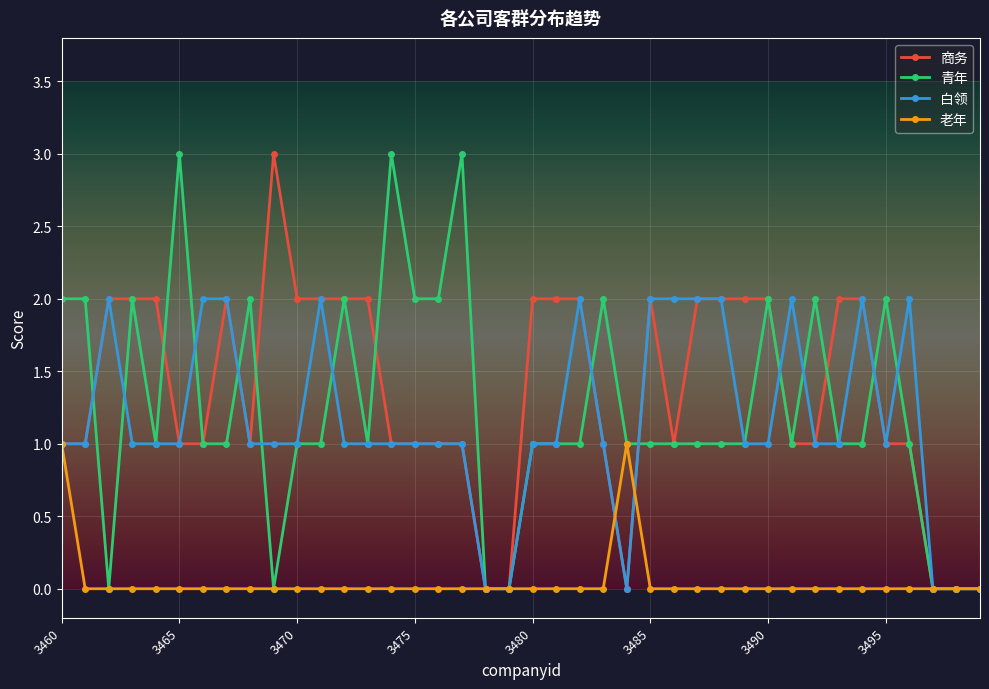

Reading right to left, what are all the values shown in this chart?

商务: 0	0	0	1	1	2	2	1	1	2	2	2	2	1	2	0	1	2	2	2	0	0	1	1	1	1	2	2	2	2	3	1	2	1	1	2	2	2	1	1
青年: 0	0	0	1	2	1	1	2	1	2	1	1	1	1	1	1	2	1	1	1	0	0	3	2	2	3	1	2	1	1	0	2	1	1	3	1	2	0	2	2
白领: 0	0	0	2	1	2	1	1	2	1	1	2	2	2	2	0	1	2	1	1	0	0	1	1	1	1	1	1	2	1	1	1	2	2	1	1	1	2	1	1
老年: 0	0	0	0	0	0	0	0	0	0	0	0	0	0	0	1	0	0	0	0	0	0	0	0	0	0	0	0	0	0	0	0	0	0	0	0	0	0	0	1